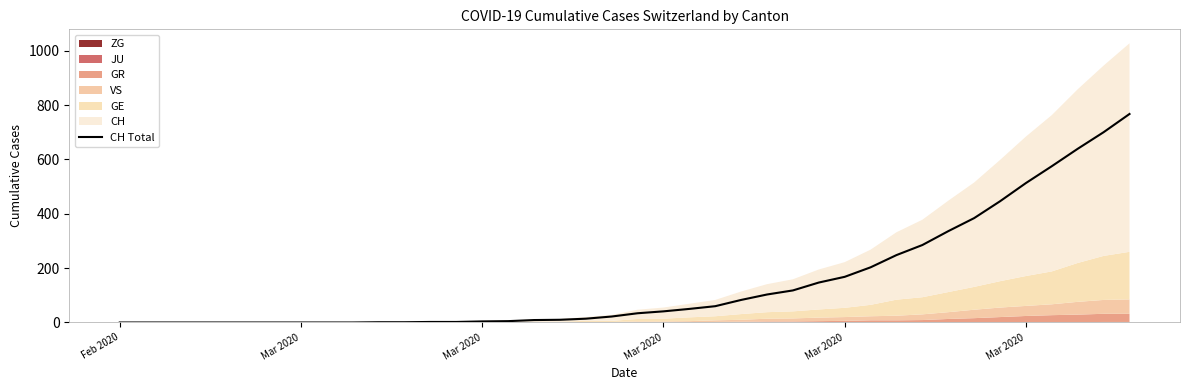

At which category does the chart reach its minimum across all series?

Feb 2020